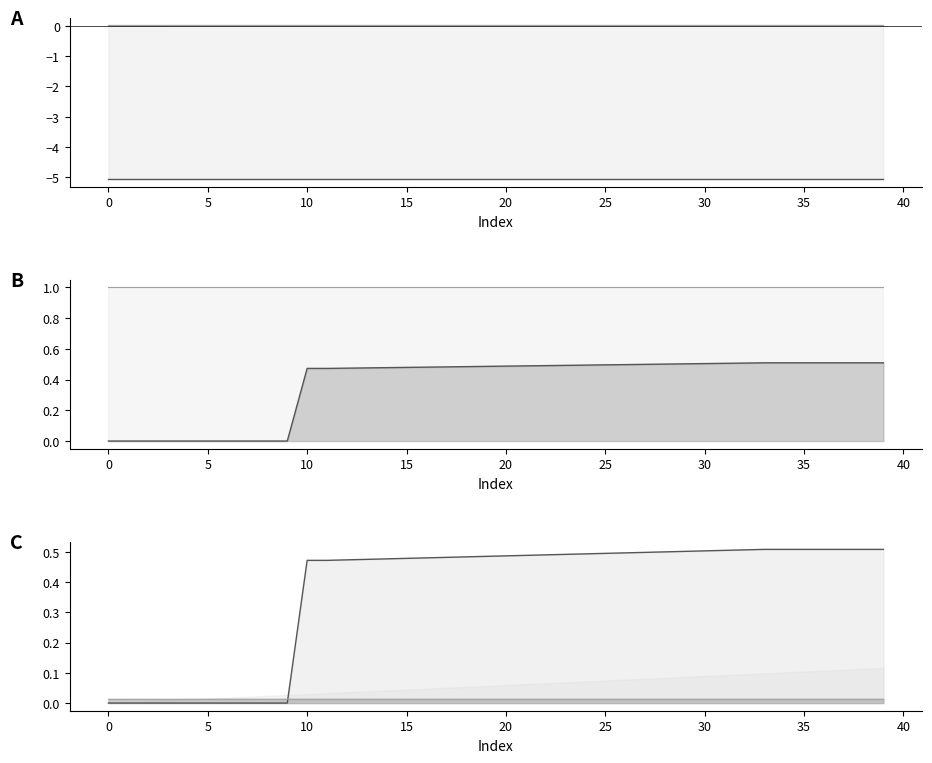

The value of col_10 at 35 is 0.0. True or false?

False